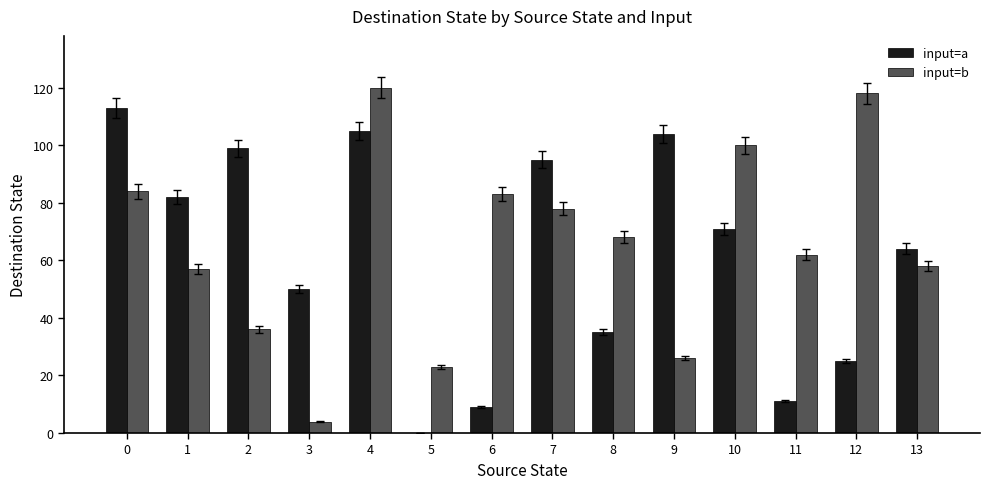

What is the maximum value for input=a?

113